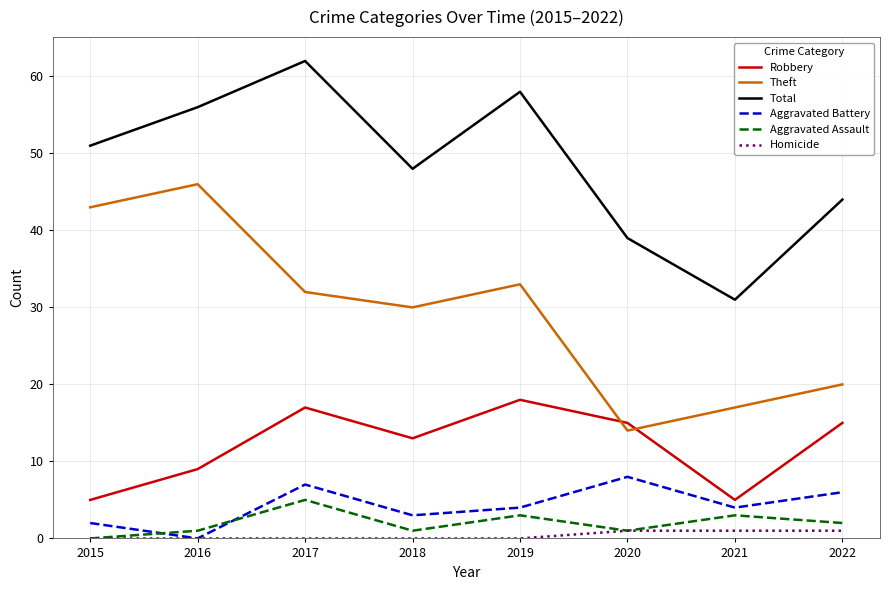

Which series changed the most between 2015 and 2018?

Theft